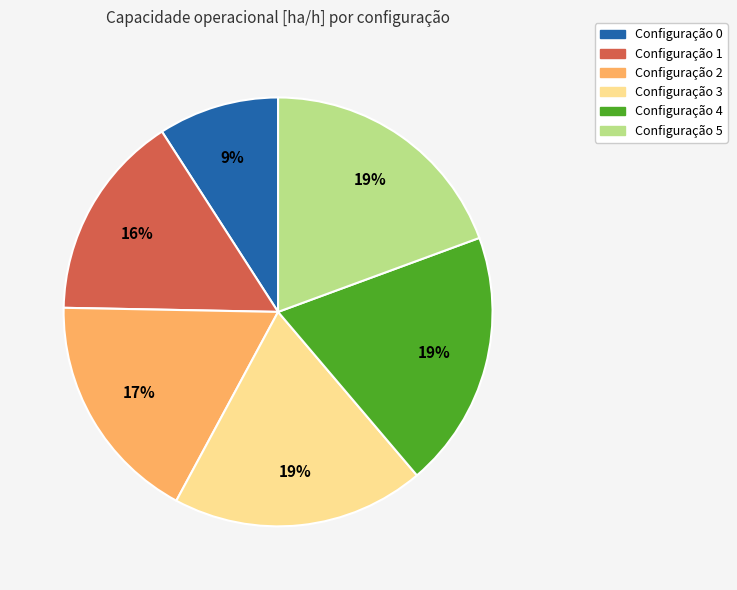

To the nearest percent, what percentage of the pie is Configuração 2?

17%